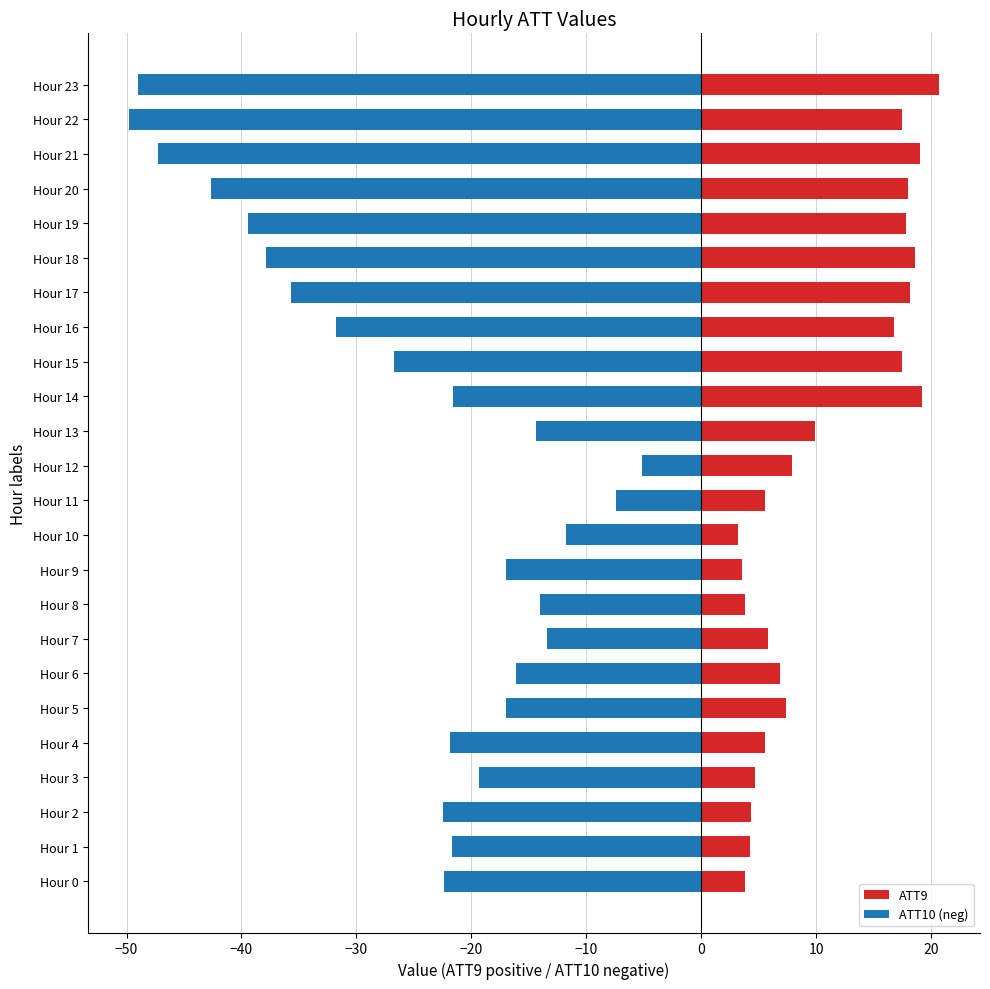

Reading right to left, transcribe all the data shown in this chart.

ATT9: 20.7	17.4	19.0	18.0	17.8	18.6	18.2	16.7	17.5	19.2	9.9	7.9	5.6	3.2	3.5	3.8	5.8	6.8	7.4	5.6	4.7	4.3	4.3	3.8
ATT10 (neg): -49.0	-49.8	-47.2	-42.7	-39.4	-37.9	-35.7	-31.7	-26.8	-21.6	-14.4	-5.1	-7.4	-11.8	-17.0	-14.0	-13.4	-16.1	-17.0	-21.9	-19.3	-22.4	-21.6	-22.3